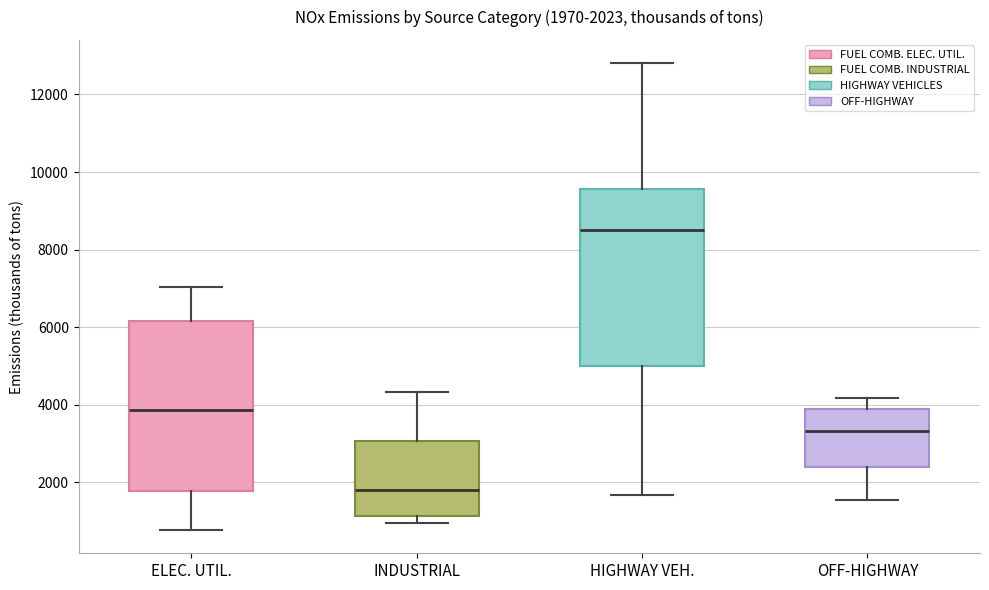

Which box has the highest median line?

HIGHWAY VEH.